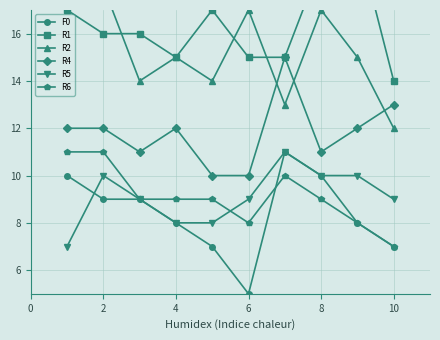

Is it true that R4 equals 12 at 2?

True